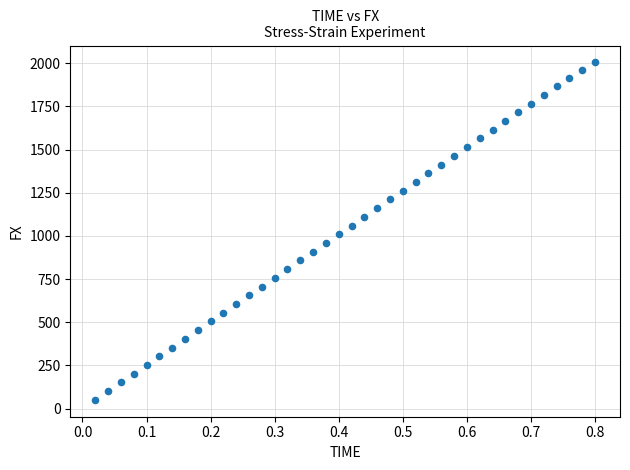

What is the range of X values (max minus min)?

0.8